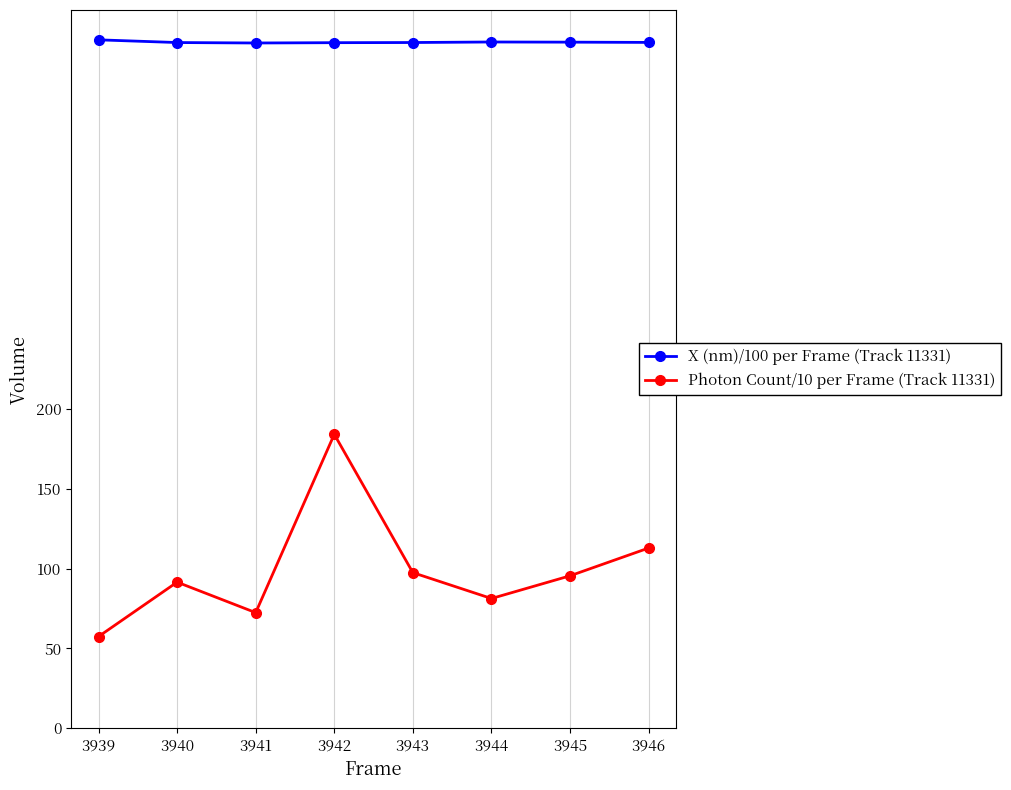

Which series changed the most between 3939 and 3941?

Photon Count/10 per Frame (Track 11331)